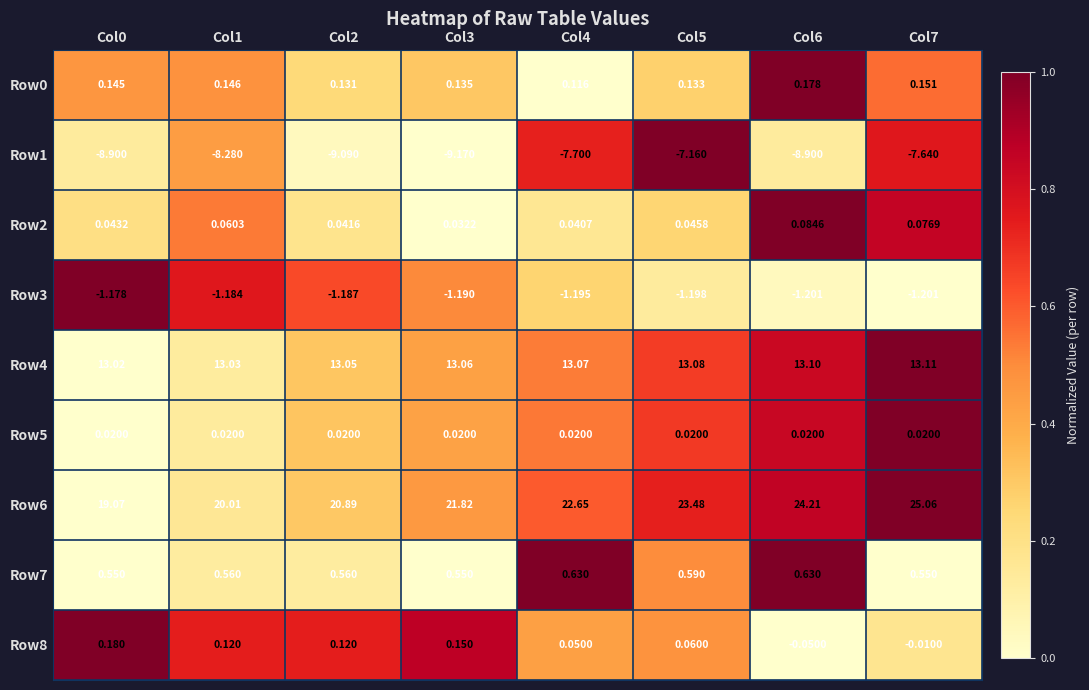

Which label corresponds to the largest value in the chart?

Col7